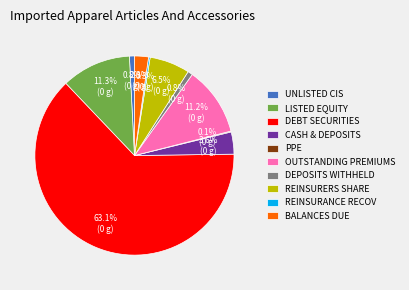

Which category accounts for the majority?

DEBT SECURITIES